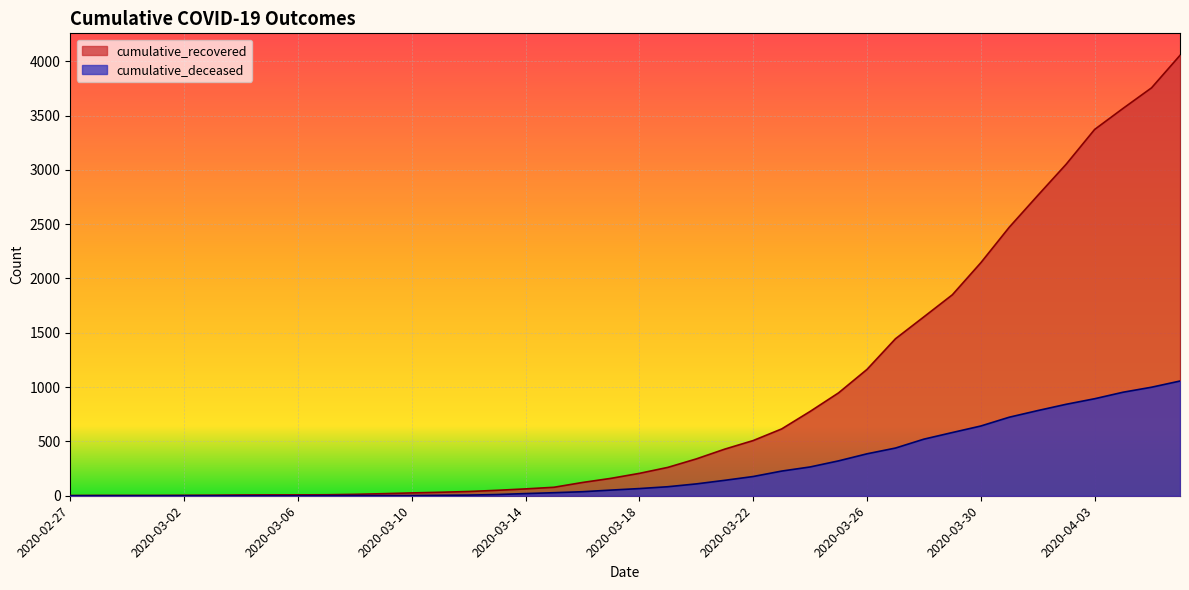

List the series in order of their peak value, highest first.

cumulative_recovered, cumulative_deceased